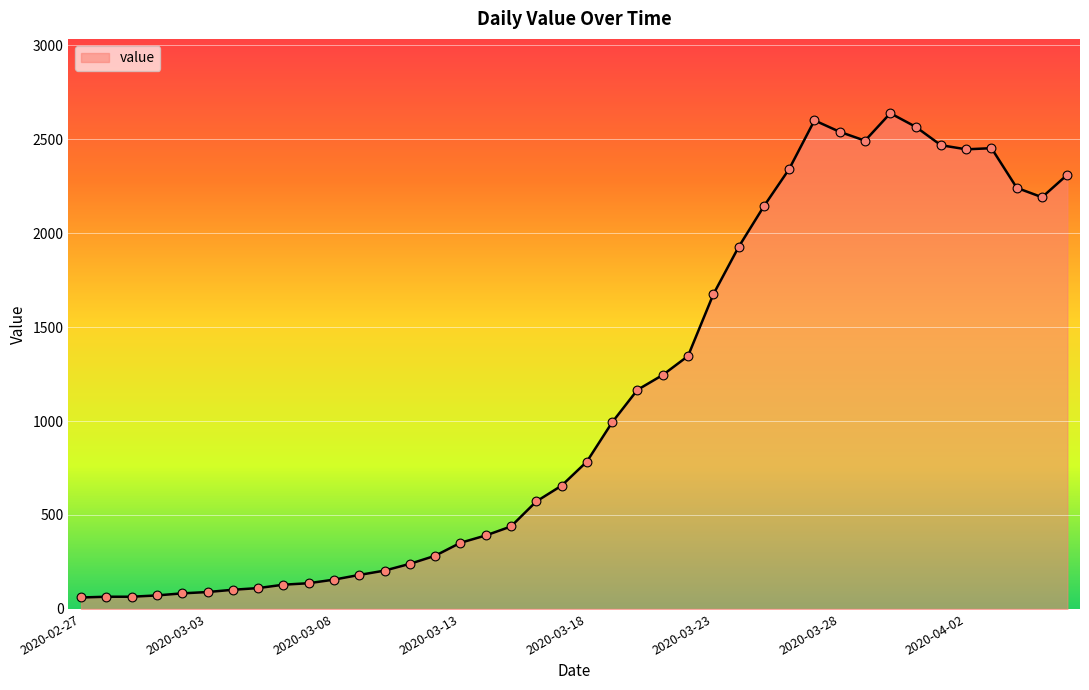

What is the difference between the maximum and minimum values?

2577